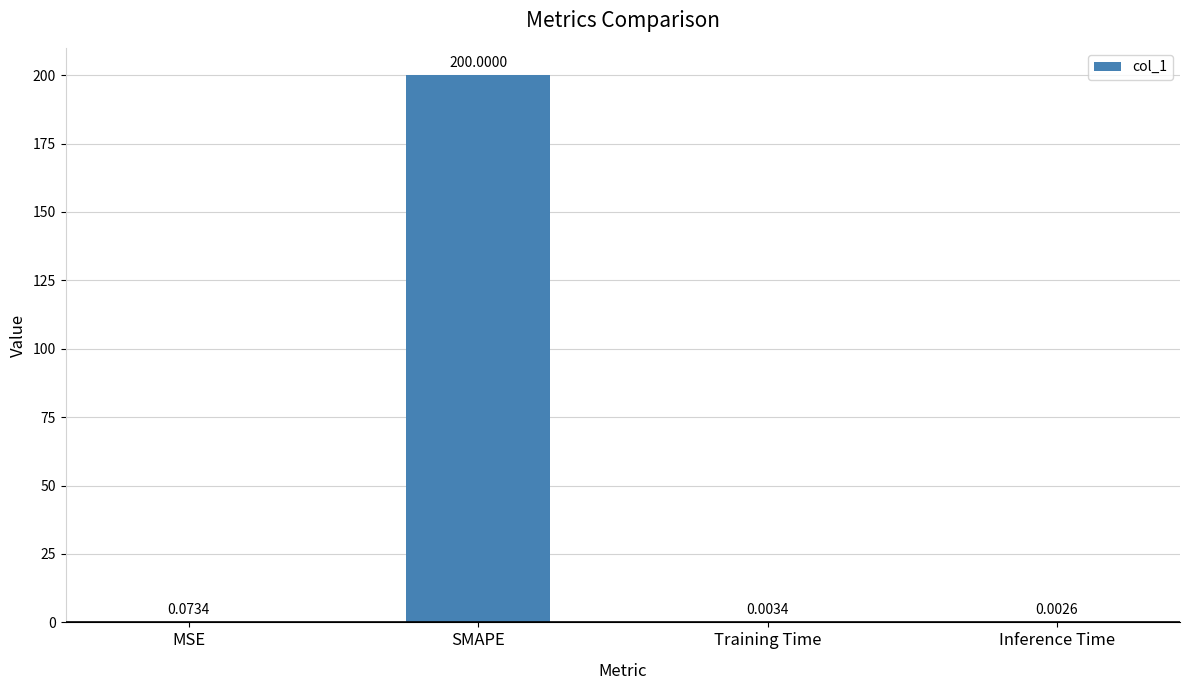

What is the change in value from MSE to Inference Time?

-0.1